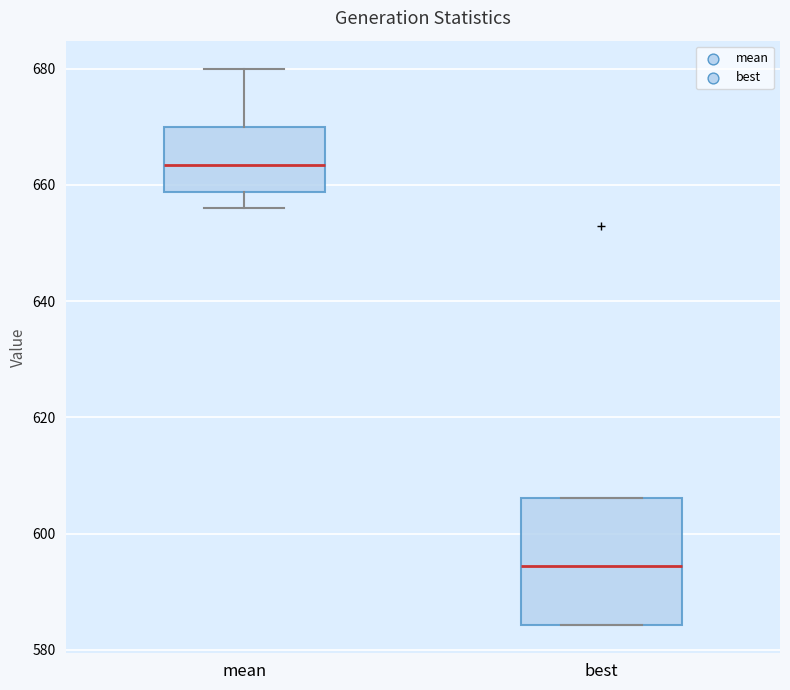

Which box has the lowest median line?

best